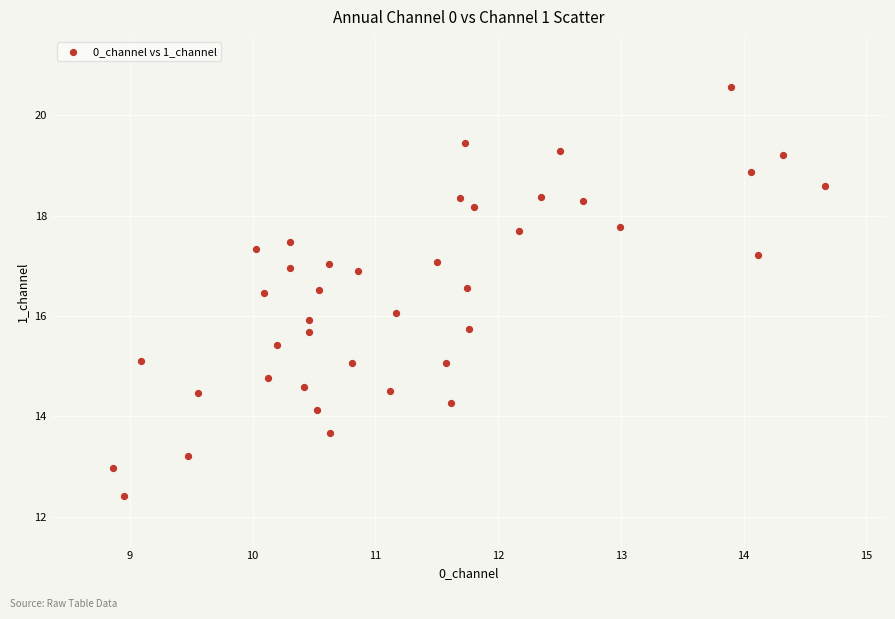

What is the range of Y values (max minus min)?

8.2